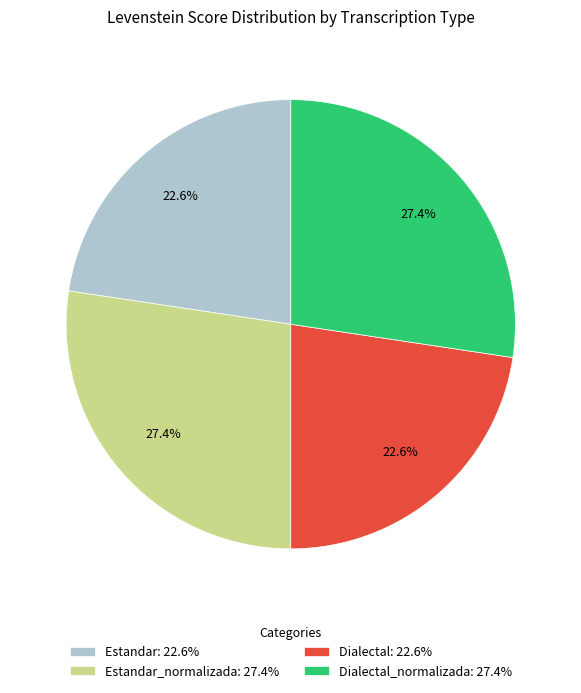

Is there a majority slice in this chart?

No